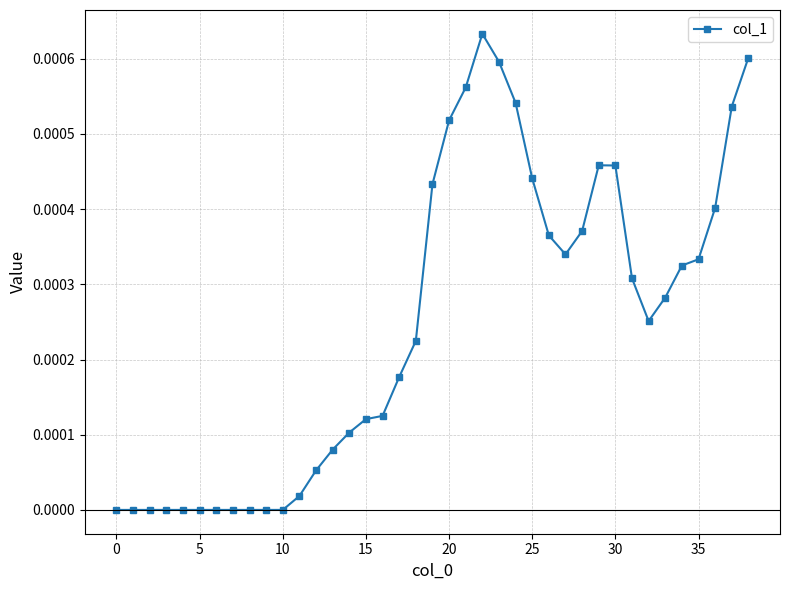

Where is the first local minimum?

27